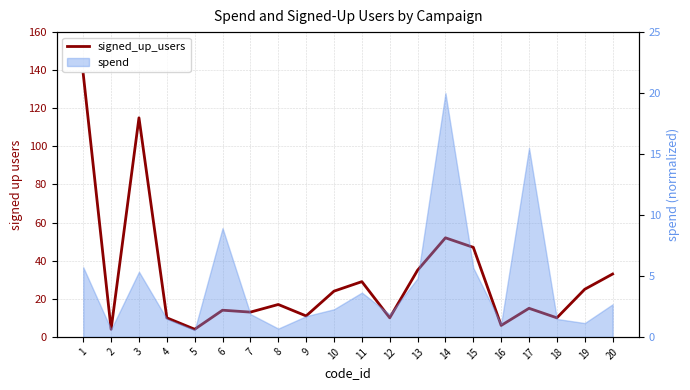

True or false: the data shows 4 at 2.

True